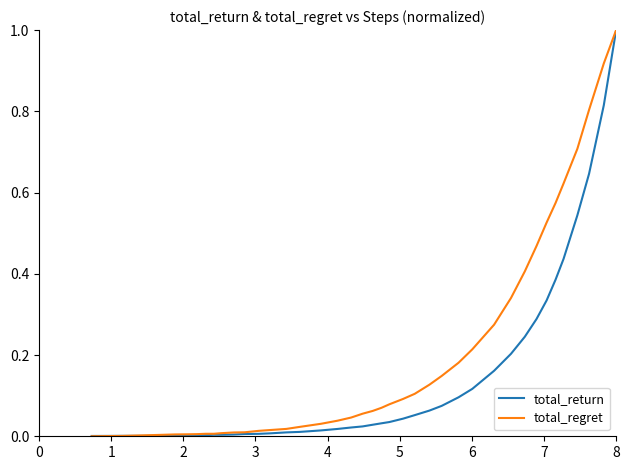

Which series has the largest total across all categories?

total_regret